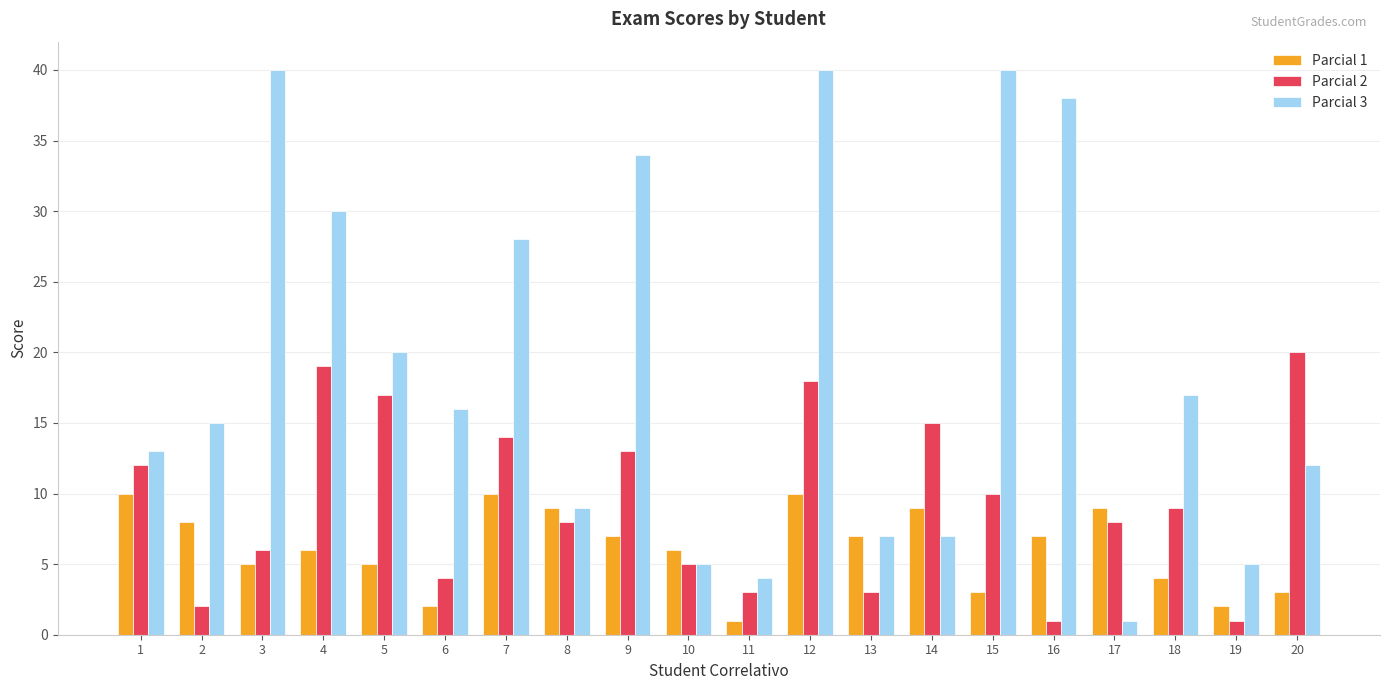

Which series has the largest range (max minus min)?

Parcial 3